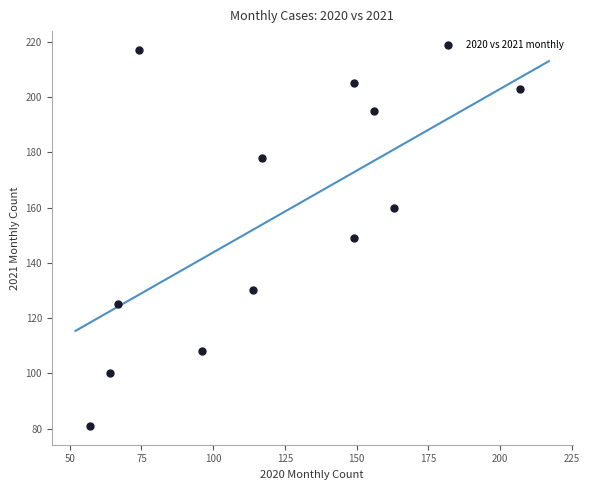

What is the range of X values (max minus min)?

150